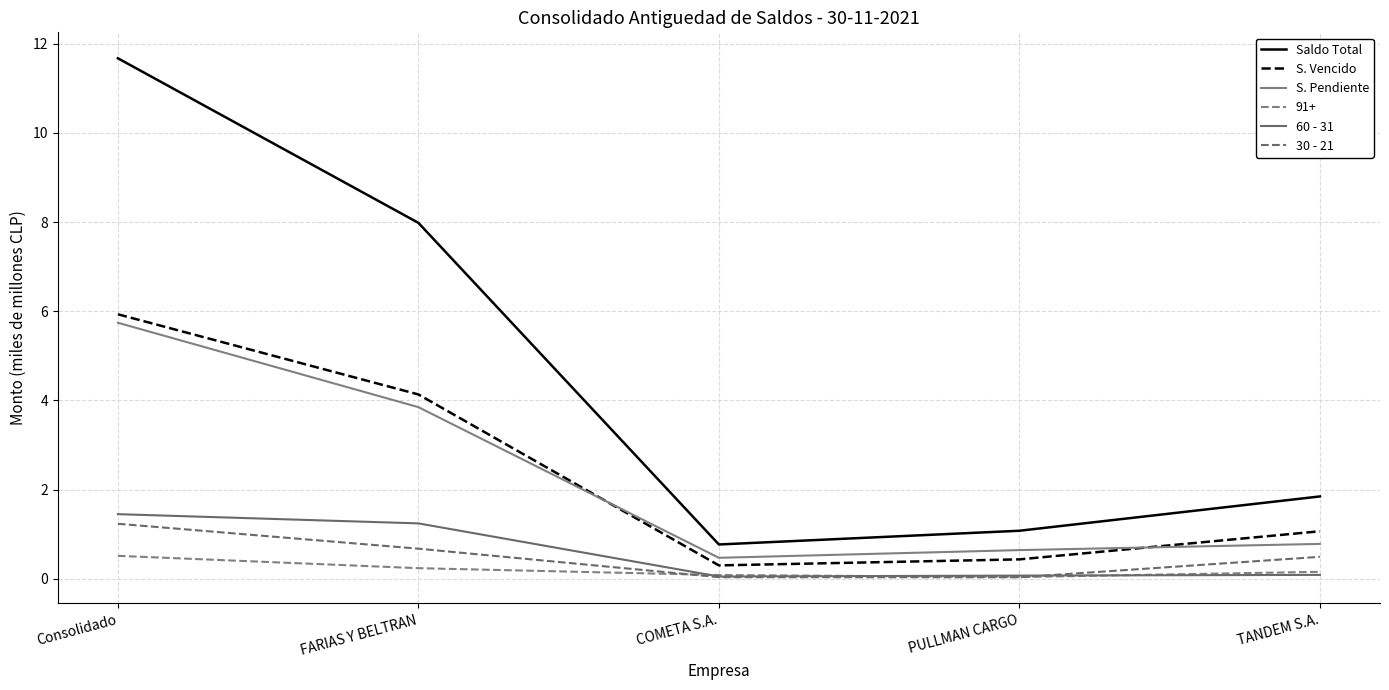

List the labels in order of 60 - 31 value, smallest first.

COMETA S.A., PULLMAN CARGO, TANDEM S.A., FARIAS Y BELTRAN, Consolidado